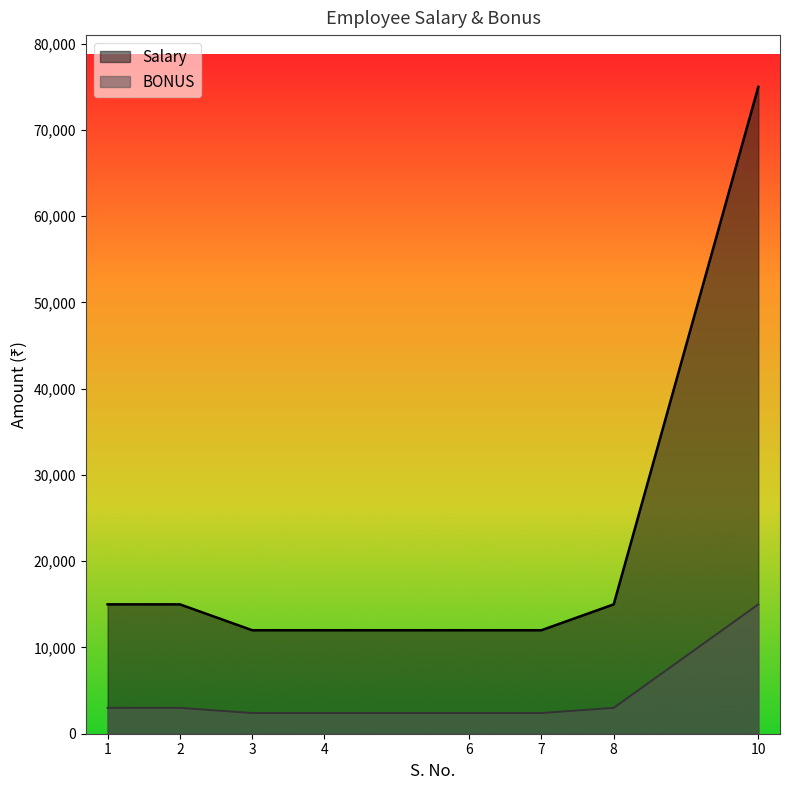

What is the average value of the BONUS series?

4200